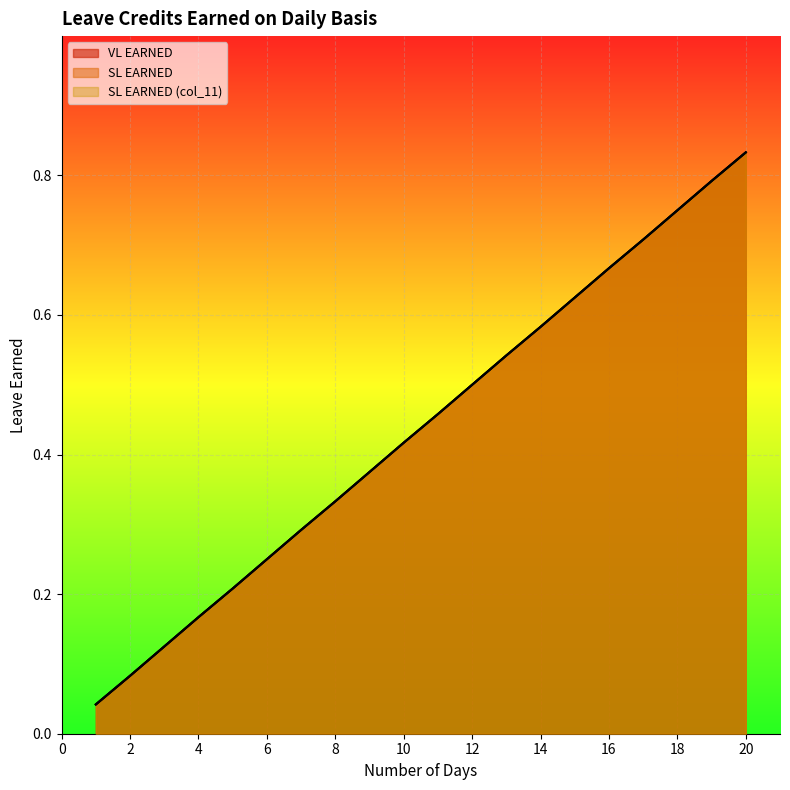

True or false: SL EARNED and SL EARNED (col_11) cross at least once.

False